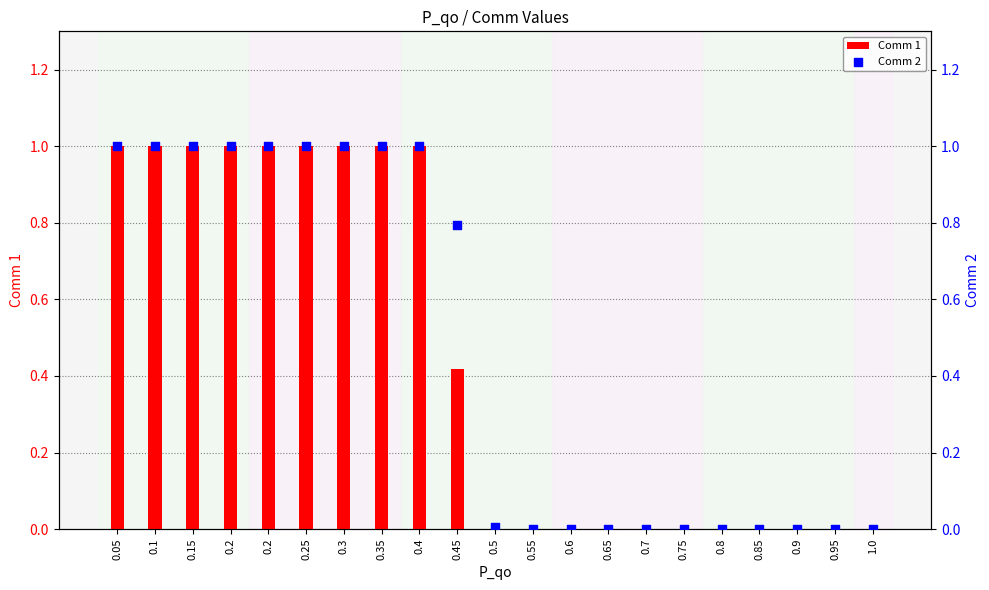

Which series has the largest Y range (max minus min)?

Comm 1